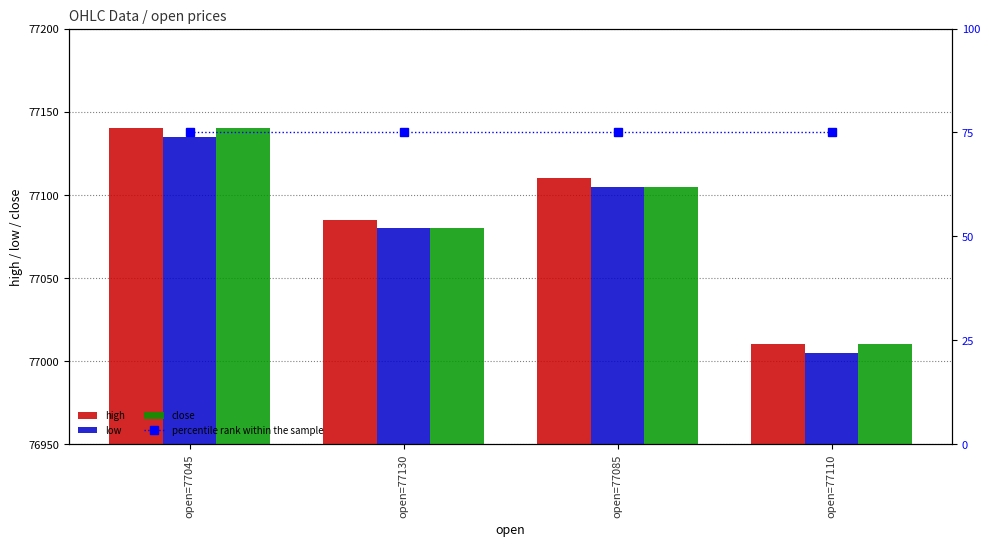

How many data points in high are less than 77110?

2